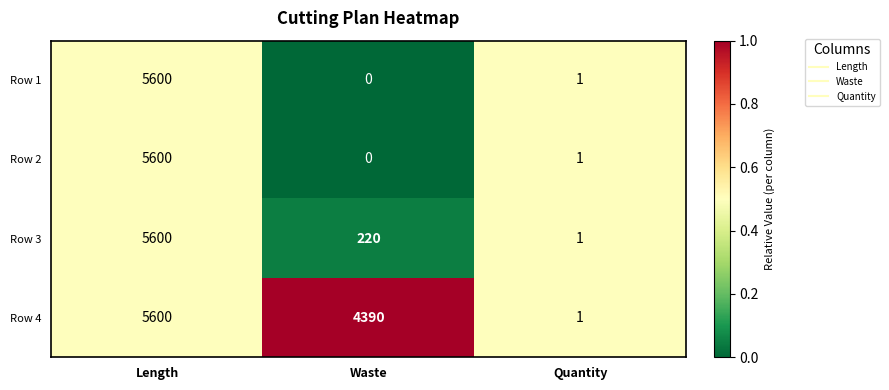

What is the difference between the highest and lowest values at Waste?

4390